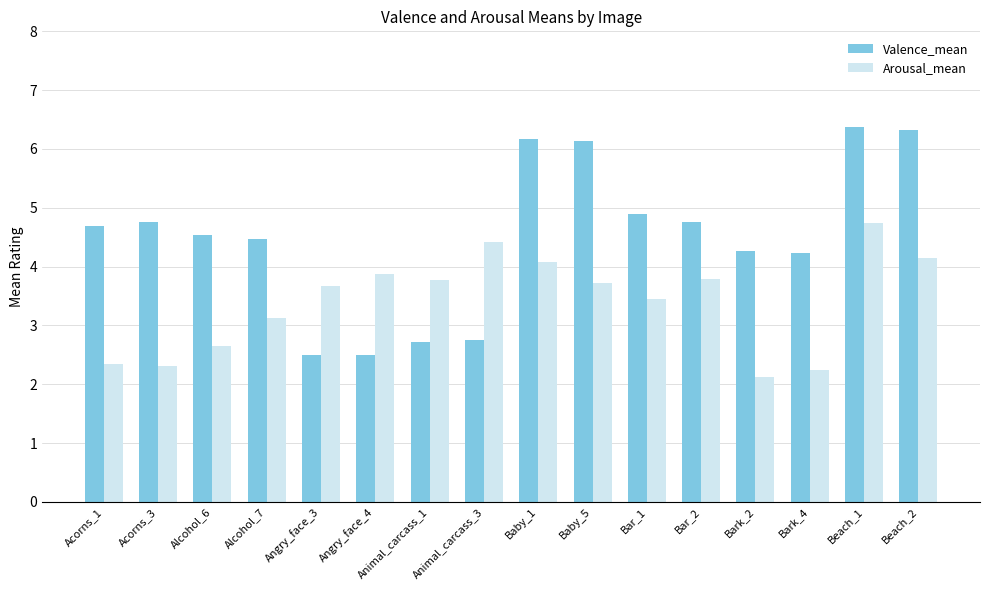

True or false: Arousal_mean has a value of 0.6 at Bark_2.

False